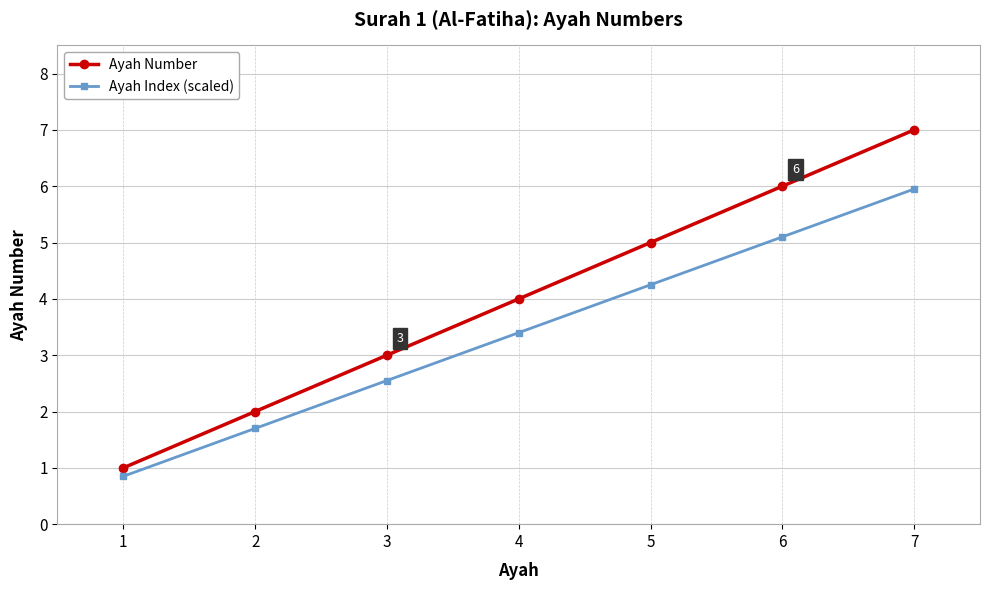

Count the number of data series in this chart.

2